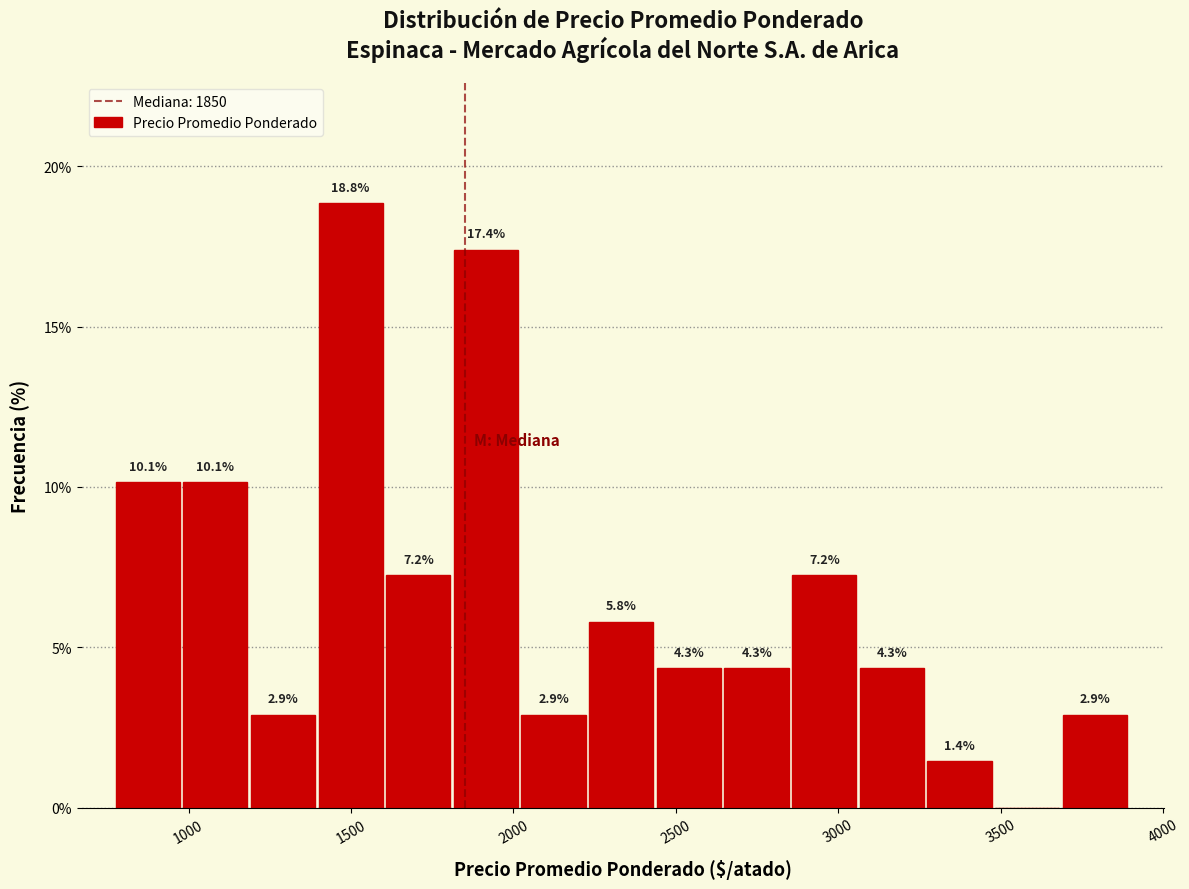

Which range on the x-axis has the tallest bar?

1400 to 1600